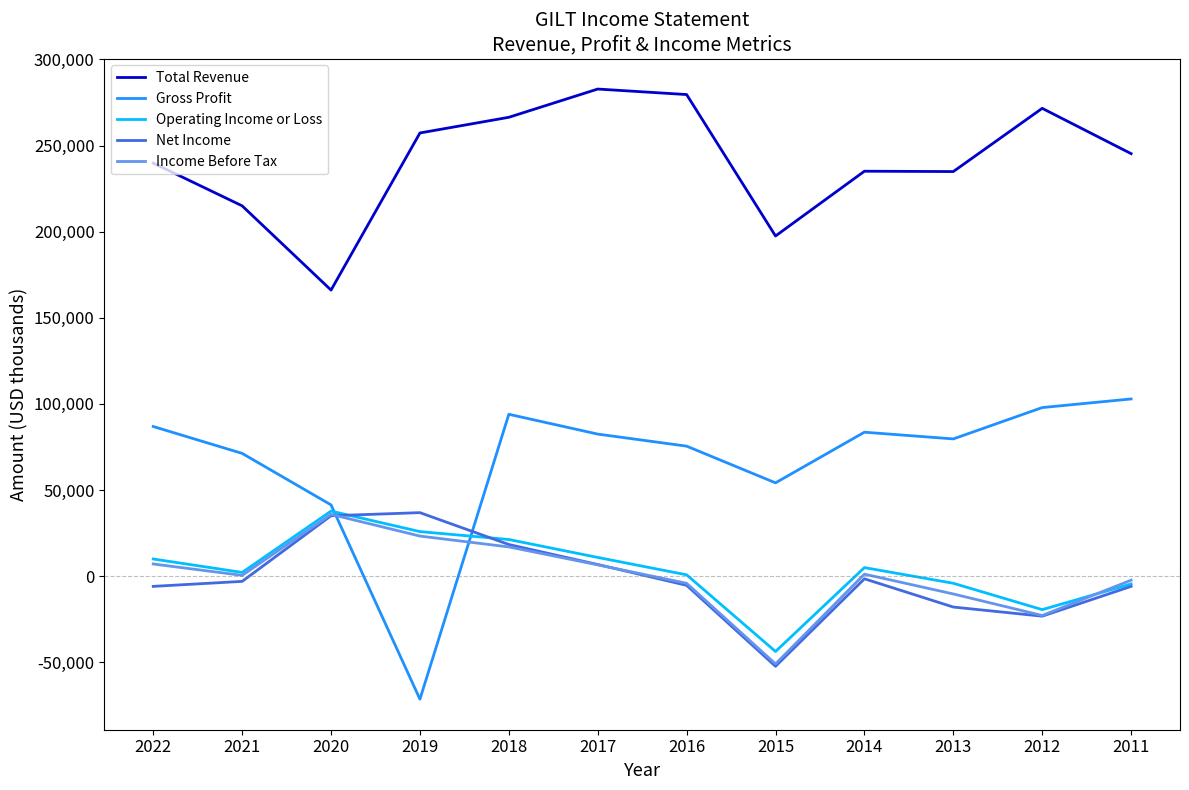

At which category is the sum across all series the highest?

2018